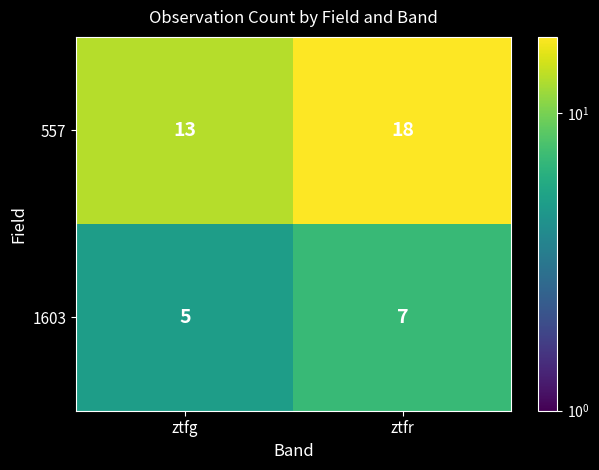

What is the sum of the 1603 values at ztfr and ztfg?

12